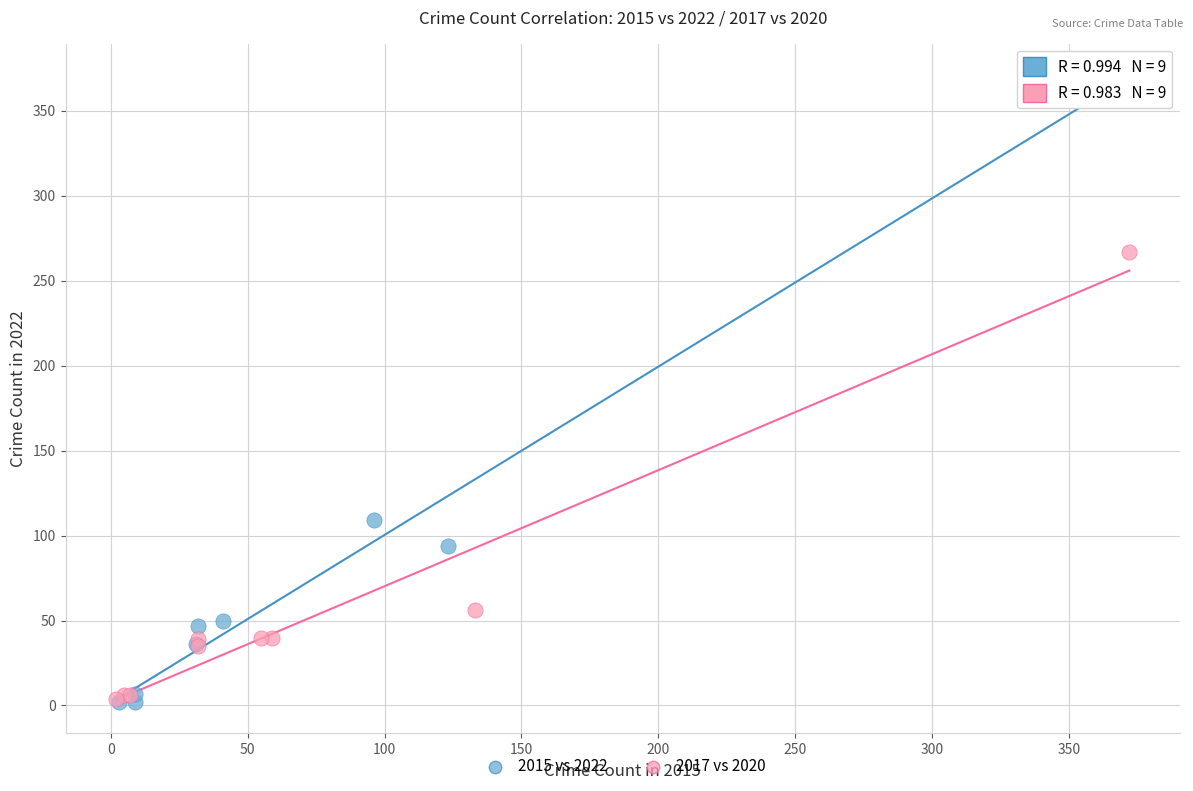

Which series reaches the maximum Y coordinate?

2015 vs 2022